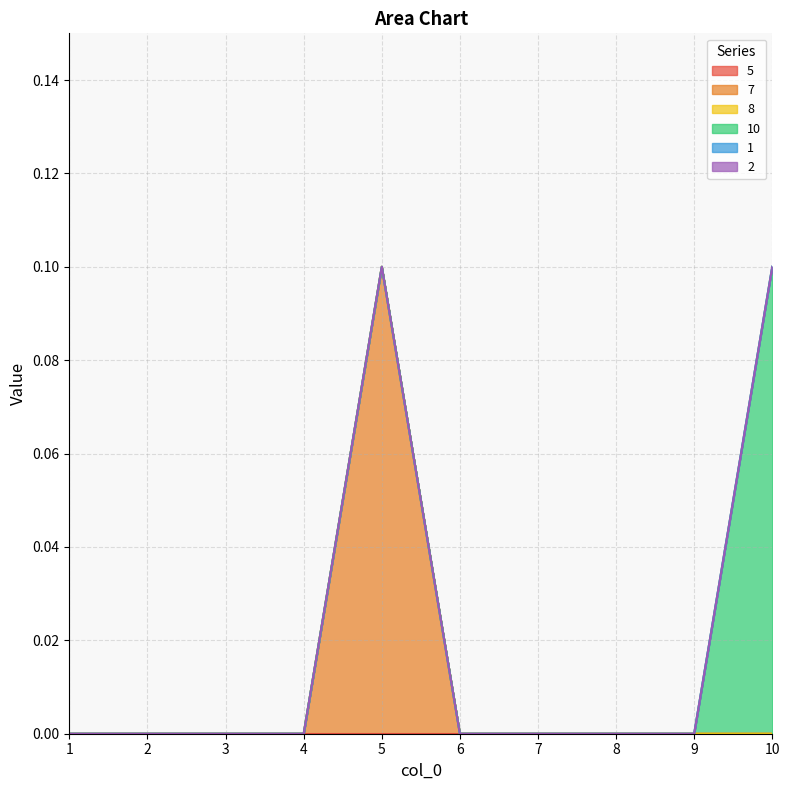

Between 10 and 8, which is larger?

10